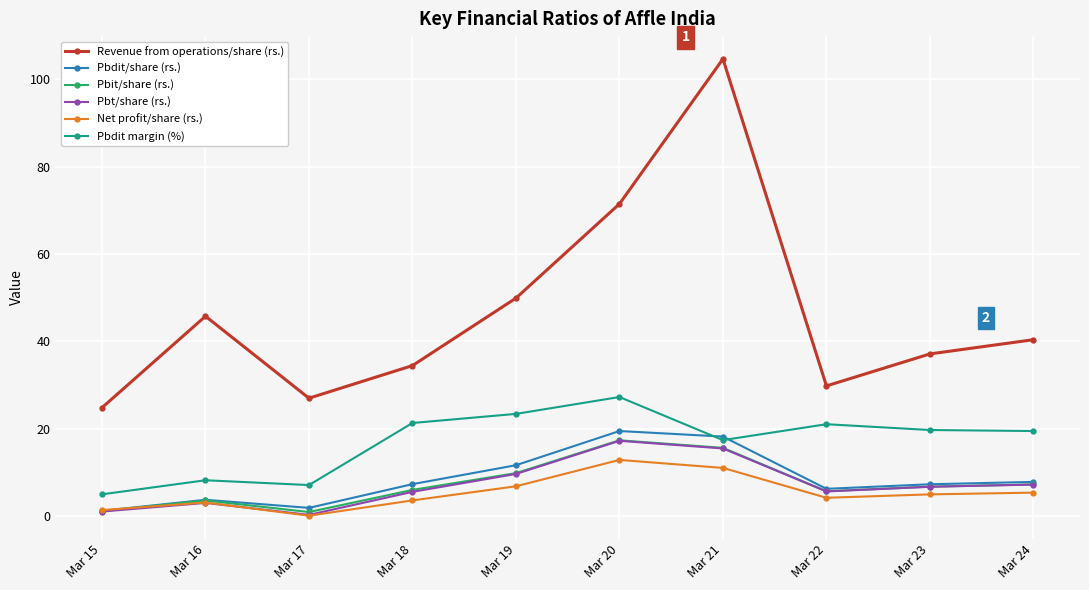

True or false: Revenue from operations/share (rs.) and Pbit/share (rs.) cross at least once.

False